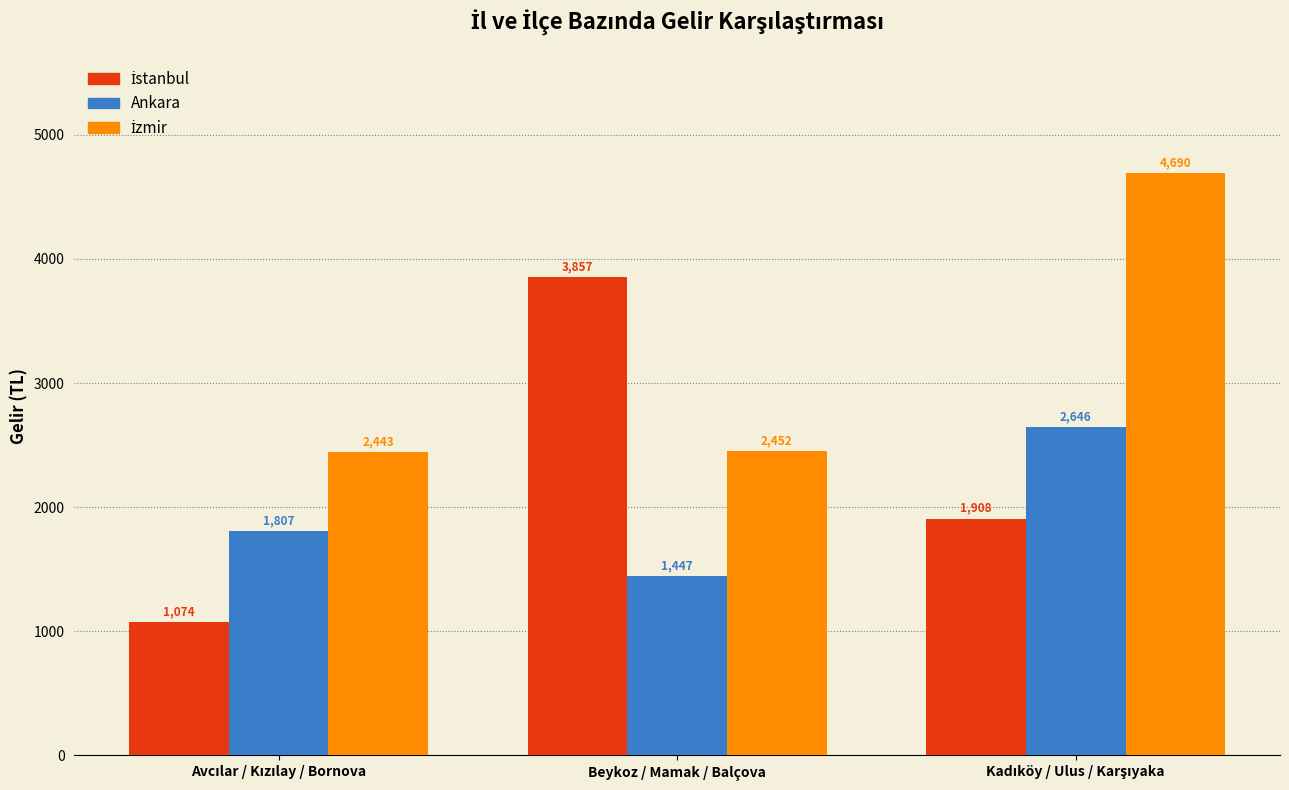

What is the total value across all series at Beykoz / Mamak / Balçova?

7756